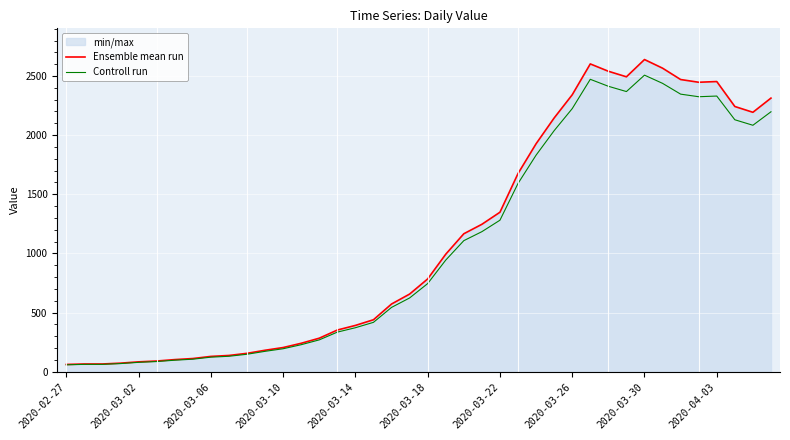

Which series has the largest range (max minus min)?

Ensemble mean run